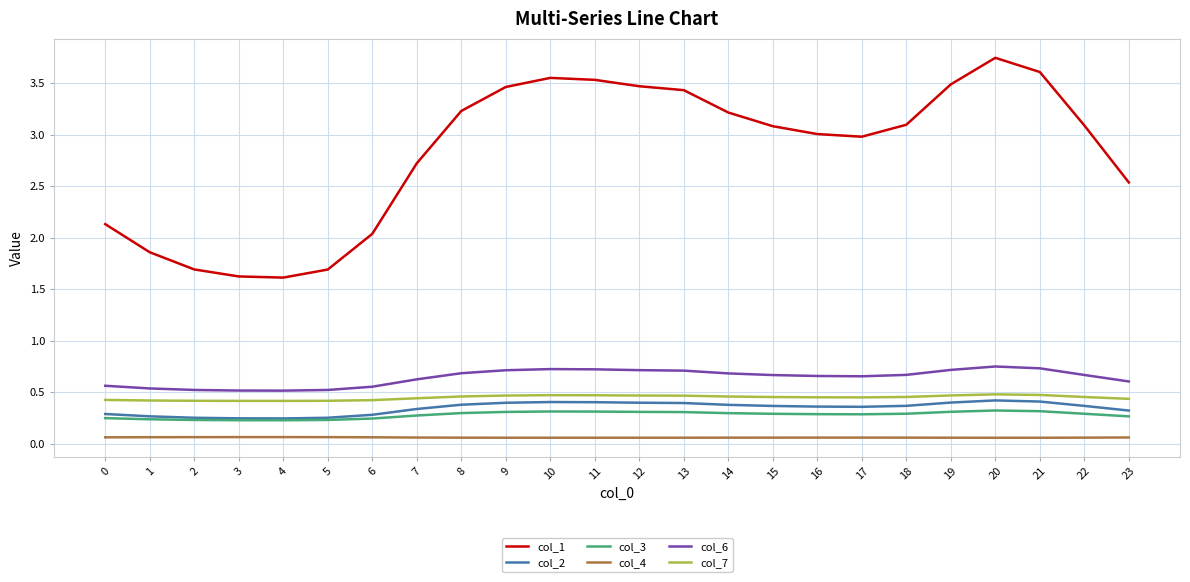

Is the value of col_1 at 17 greater than the value of col_3 at 11?

Yes